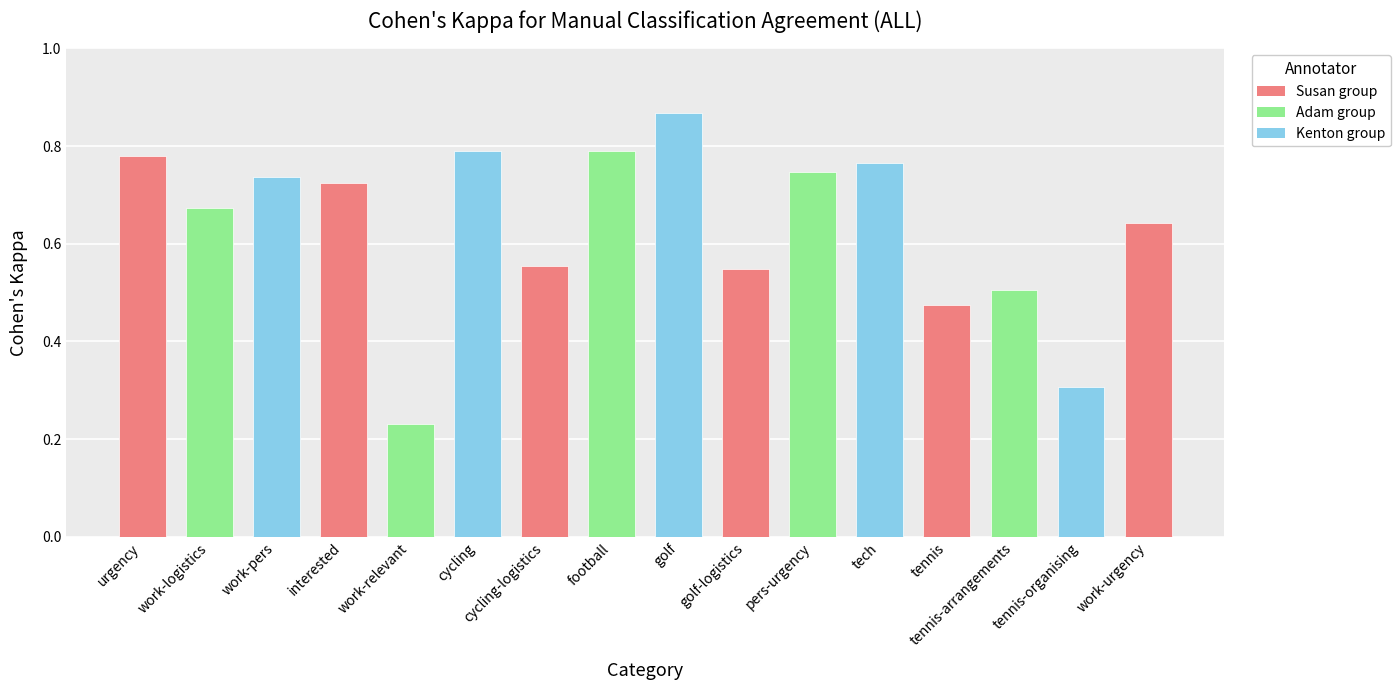

Where is the data nearest to the value 0?

work-relevant